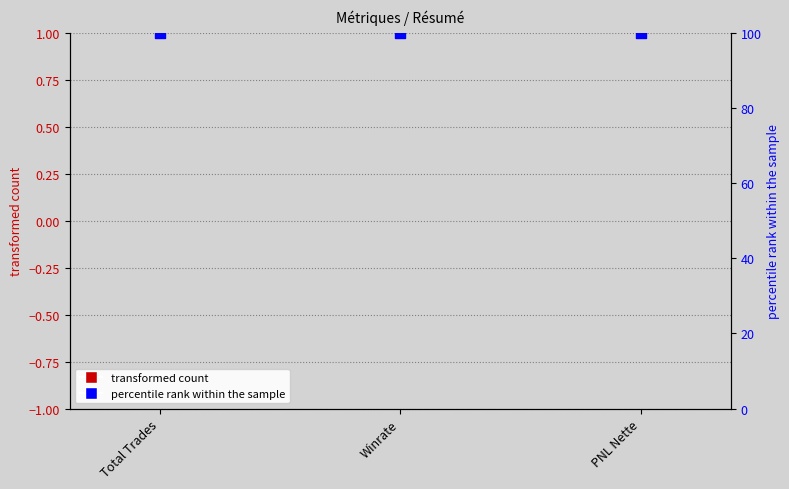

Which series reaches the maximum Y coordinate?

percentile rank within the sample